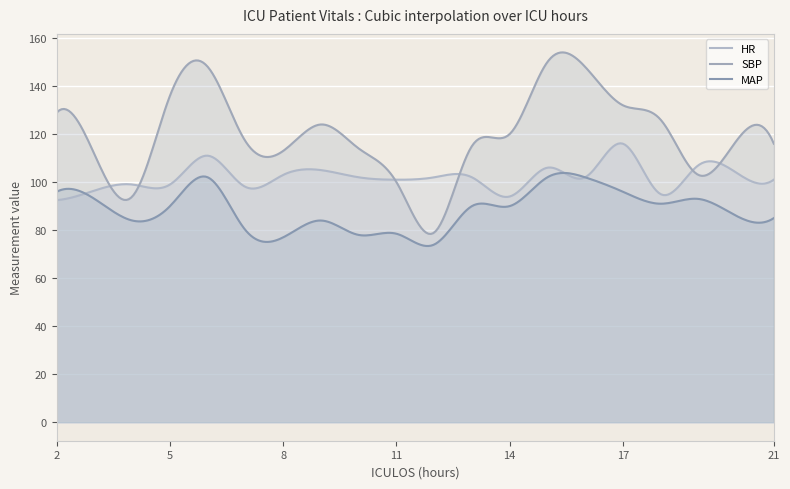

What are all the series names shown in the legend?

HR, SBP, MAP